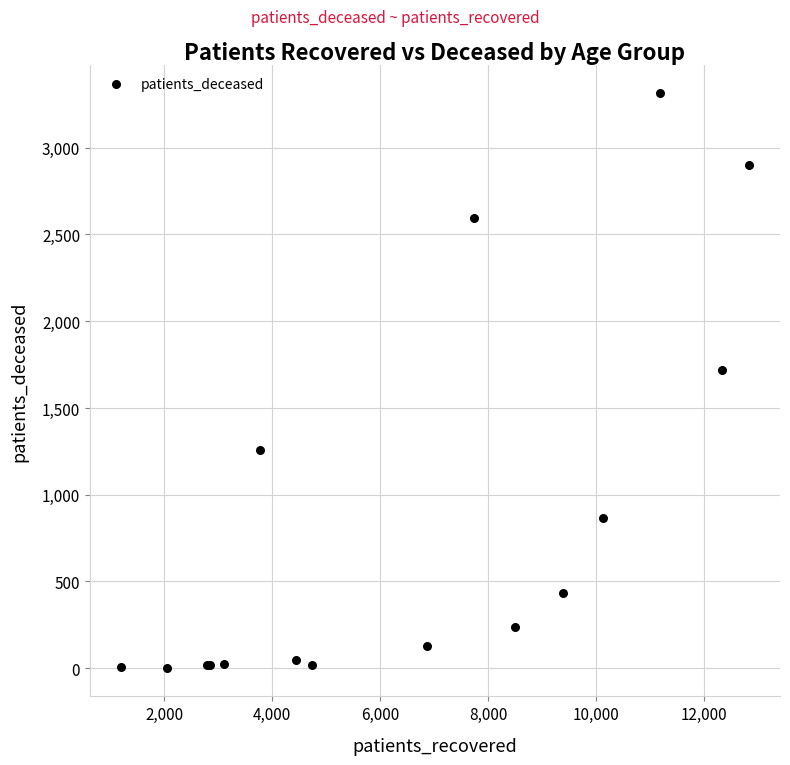

What Y value in the scatter plot is closest to 1658?

1716